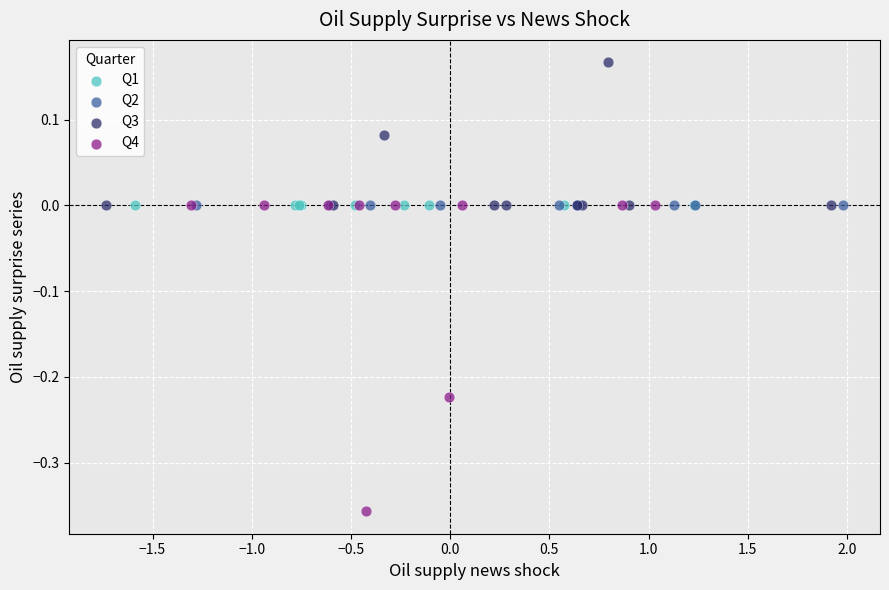

Which series contains the highest Y value?

Q3